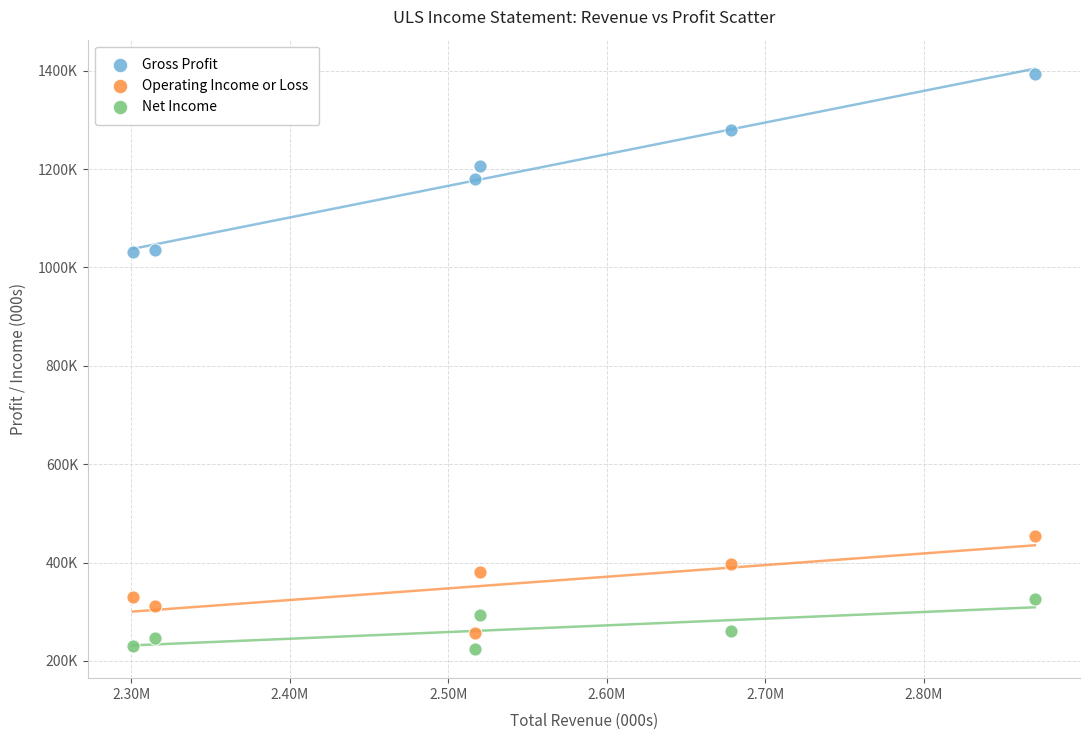

What are all the series names shown in the legend?

Gross Profit, Operating Income or Loss, Net Income